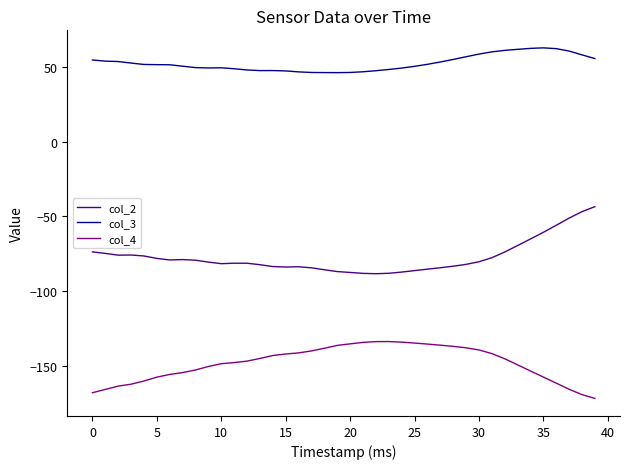

What is the minimum value shown in the chart?

-171.6